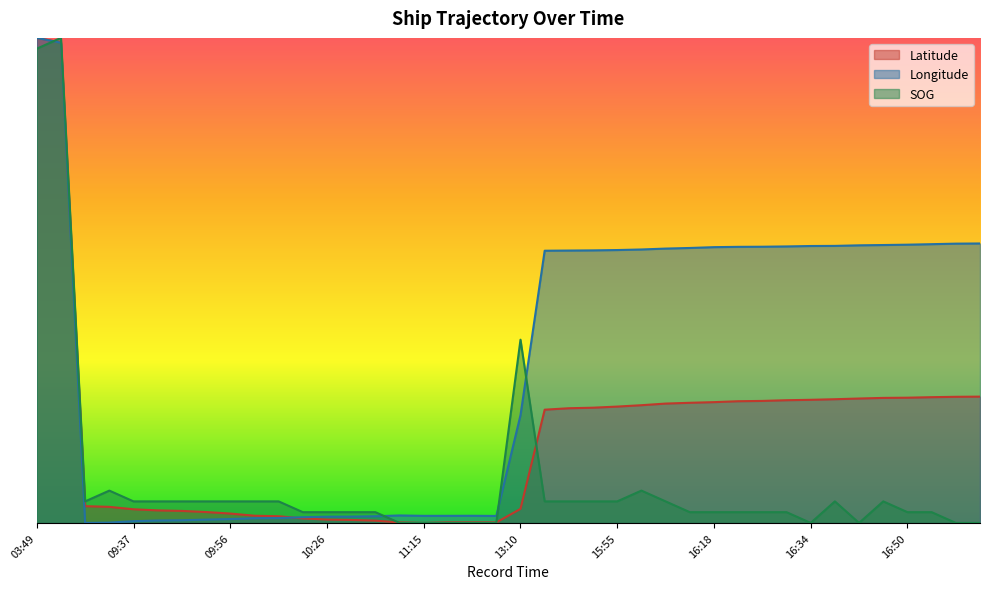

How many times do Latitude and SOG cross each other?

4